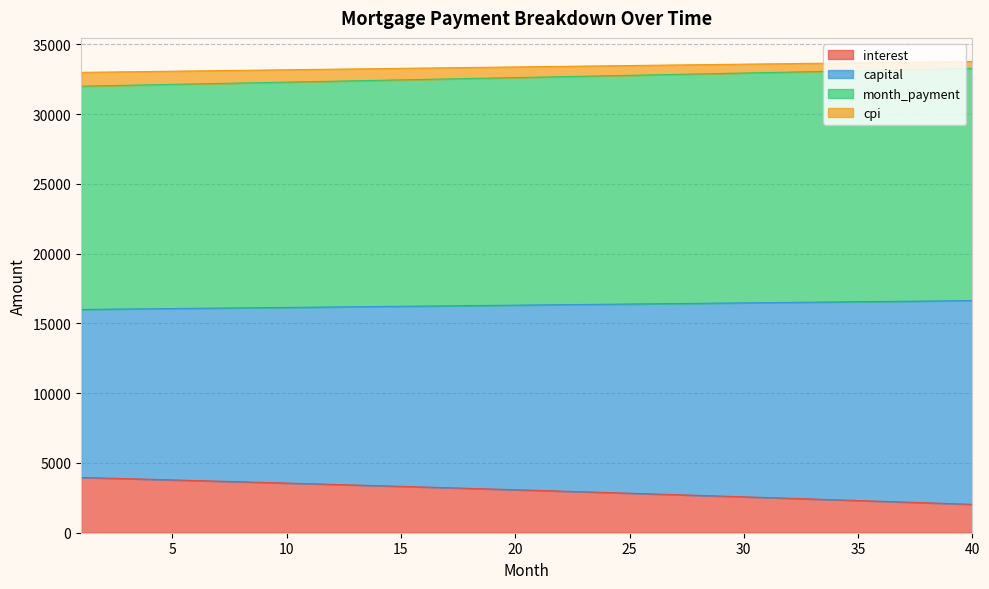

What is the difference between the highest and lowest values at 25?

30657.7